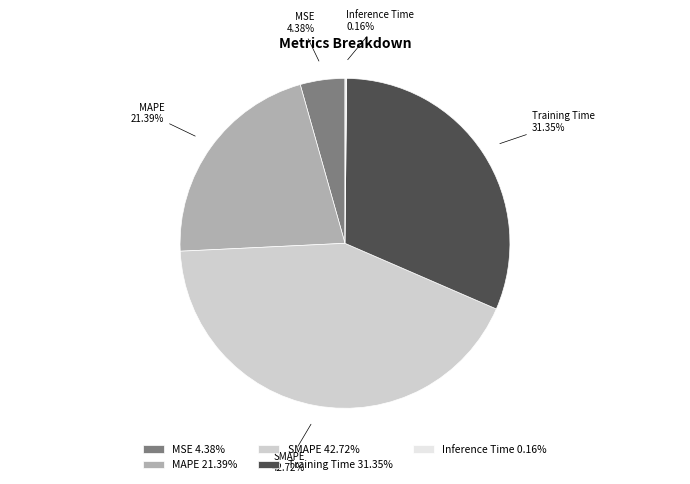

To the nearest percent, what is the average slice percentage?

20%